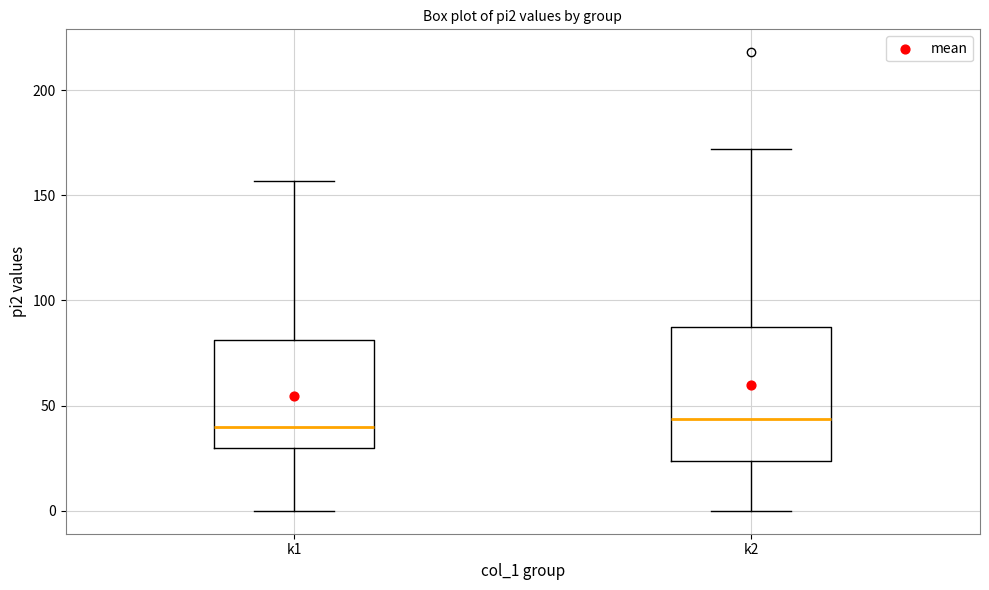

Reading left to right, transcribe this box plot: for each box, give where its median line is, the range the box spans, and where its two whiskers end, as read against the y-axis. The values are not printed on the chart, so give them approximately, as read against the axis.

k1: median 40, box 30 to 80, whiskers 0 to 155
k2: median 45, box 25 to 90, whiskers 0 to 170